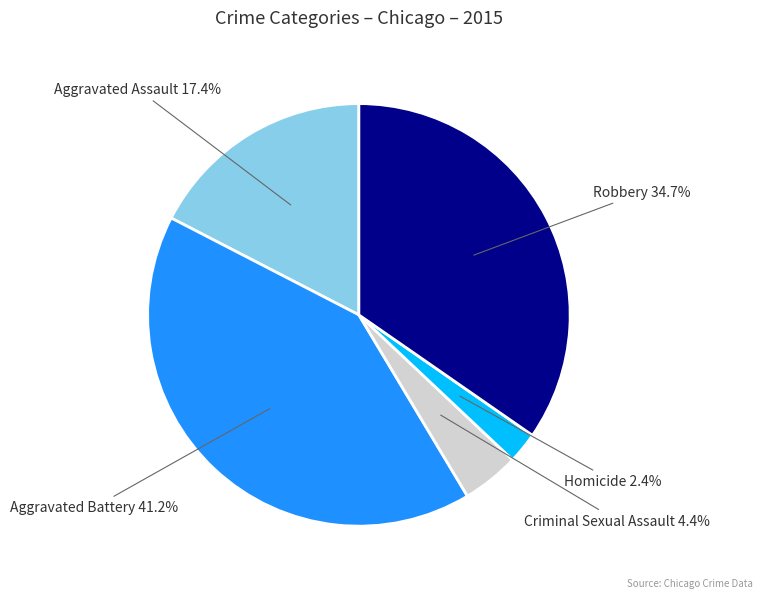

Is there a majority slice in this chart?

No